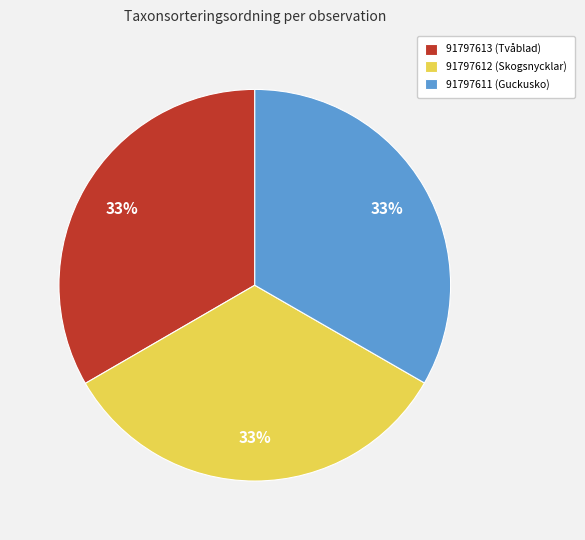

What percentage is the 91797613 (Tvåblad) slice, to the nearest percent?

33%